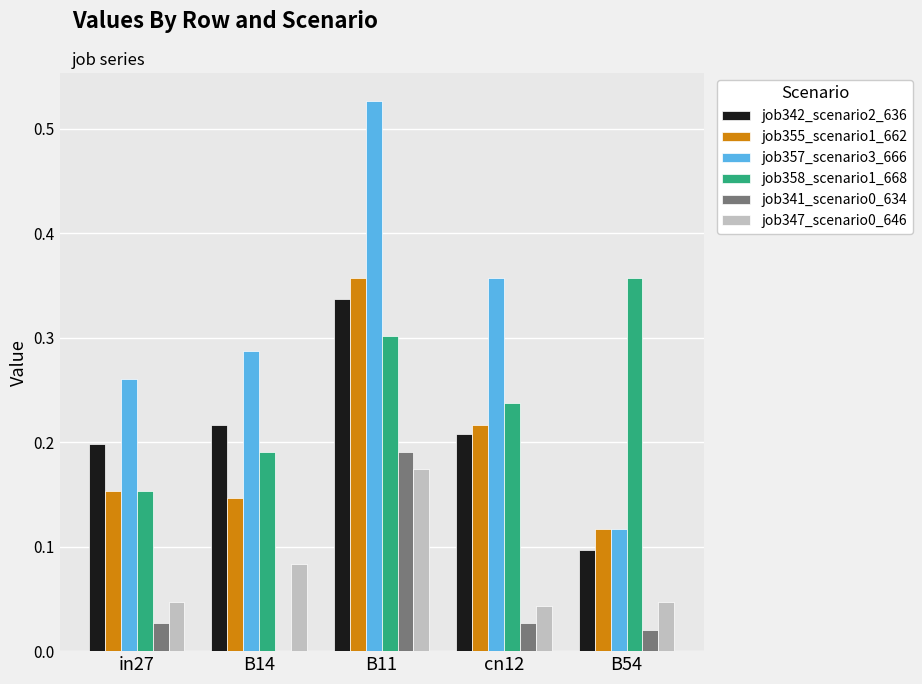

Is the value of job342_scenario2_636 at B54 greater than the value of job341_scenario0_634 at B11?

No